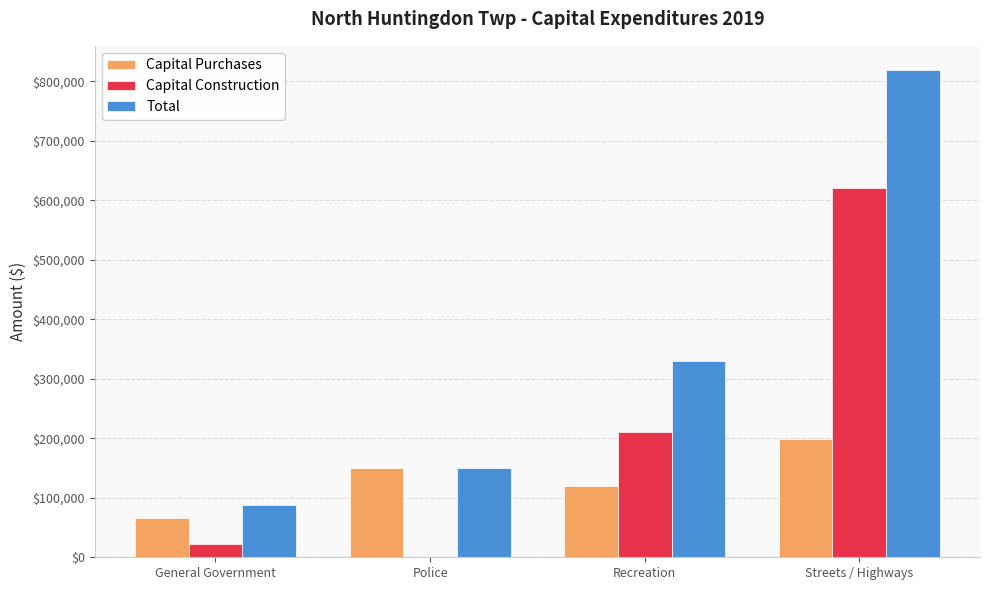

At which label is Total closest to 453584?

Recreation